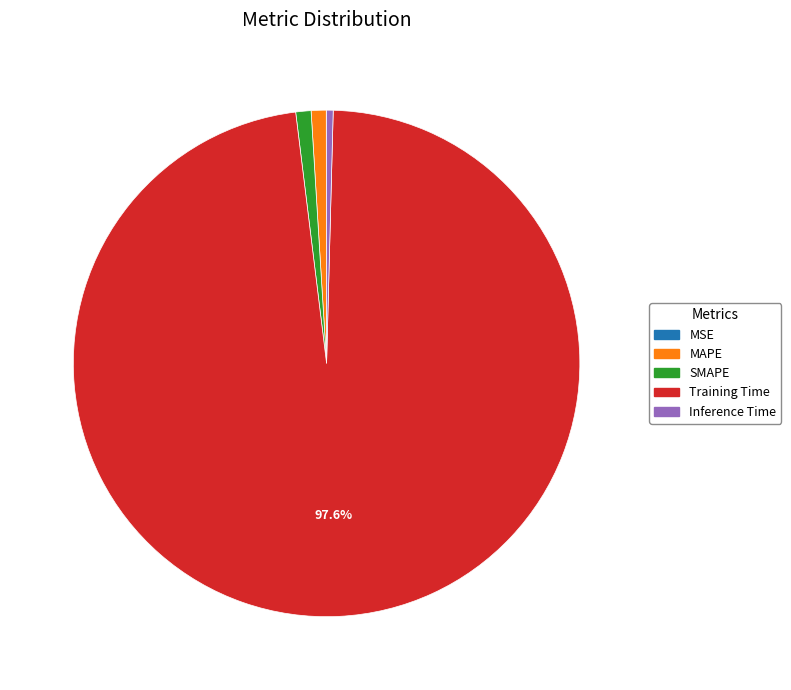

Between Inference Time and MAPE, which is larger?

MAPE